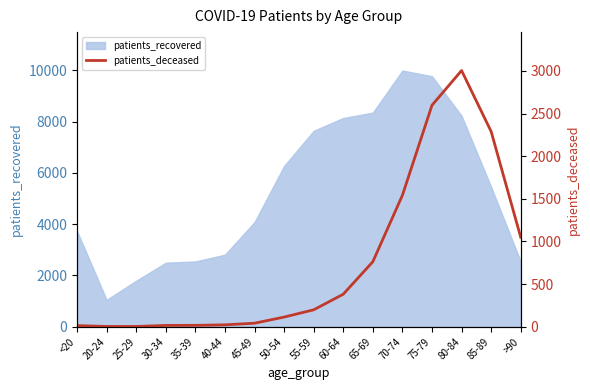

Reading left to right, list all the values displayed in this chart.

13	3	3	15	16	22	41	113	198	381	762	1541	2597	3004	2289	1049